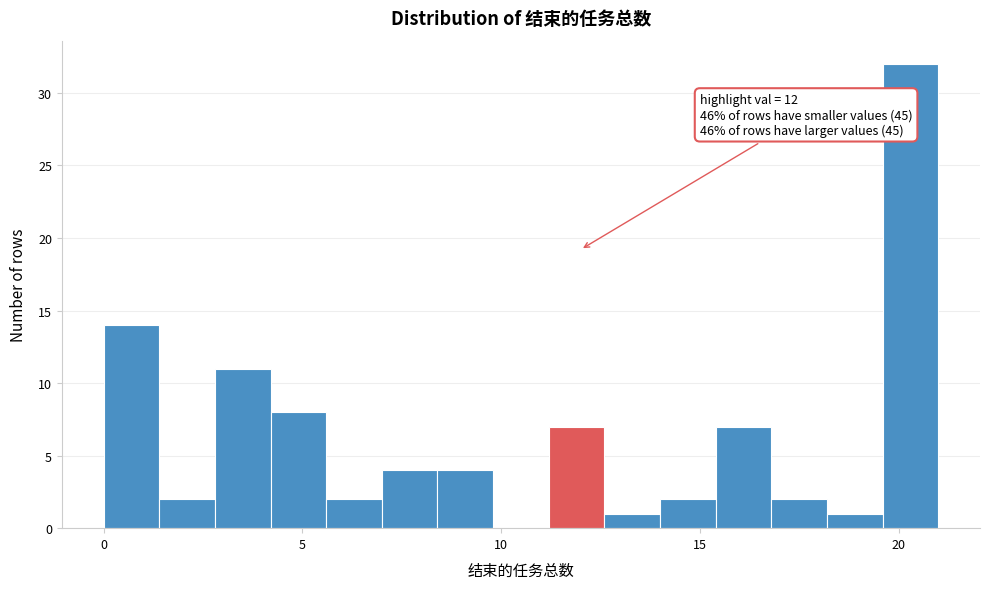

Around what value on the x-axis is the tallest bar? Give the approximate position of its centre, as read against the axis.

20.5